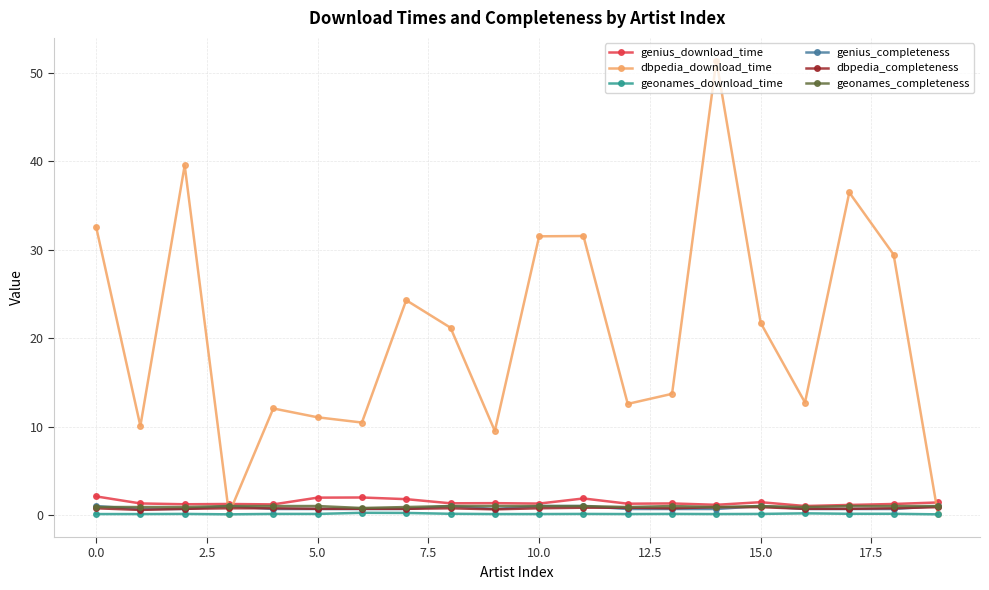

At how many categories does at least one series exceed 46?

1